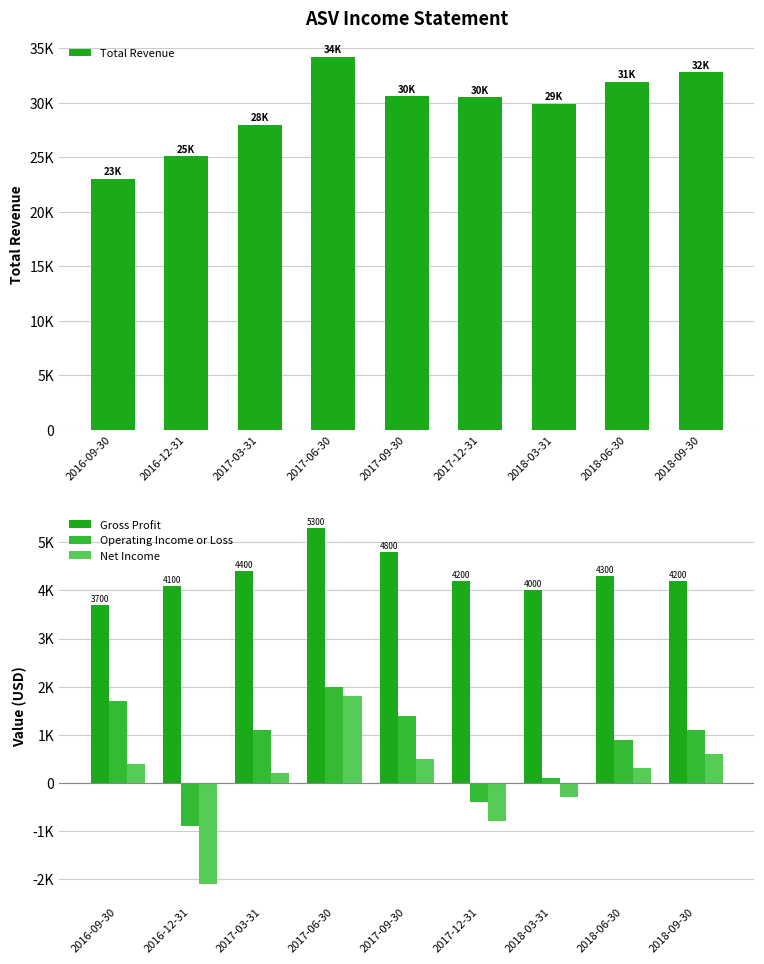

Between 2017-12-31 and 2018-09-30, which is larger?

2018-09-30